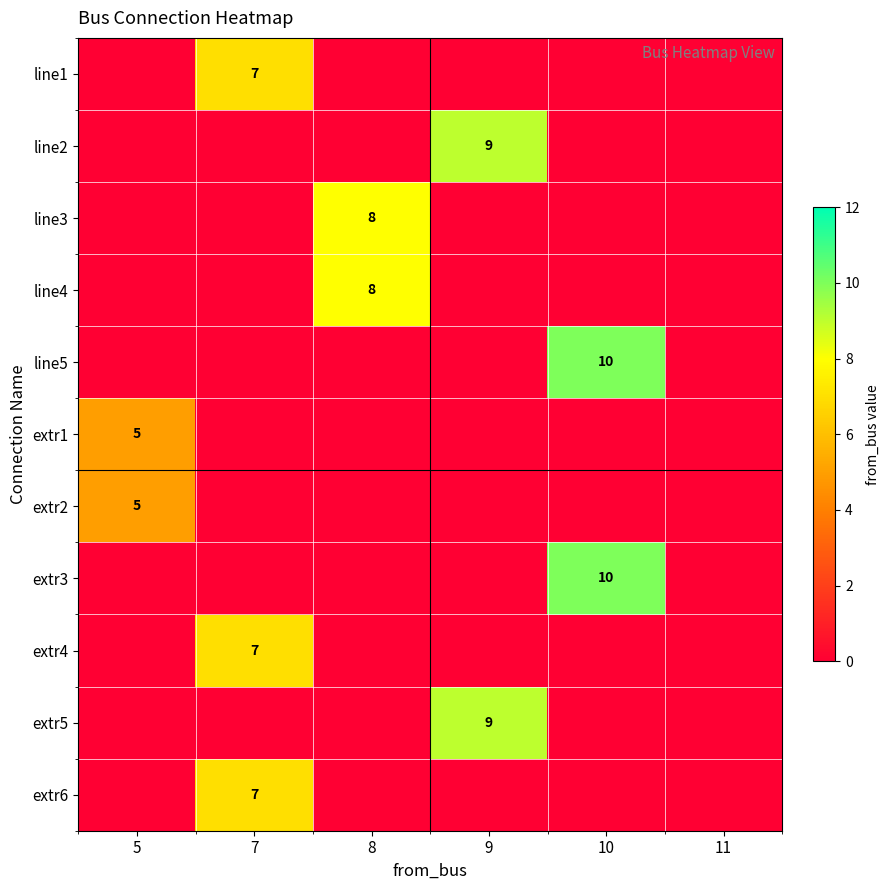

True or false: line3 has a value of 8 at 8.

True